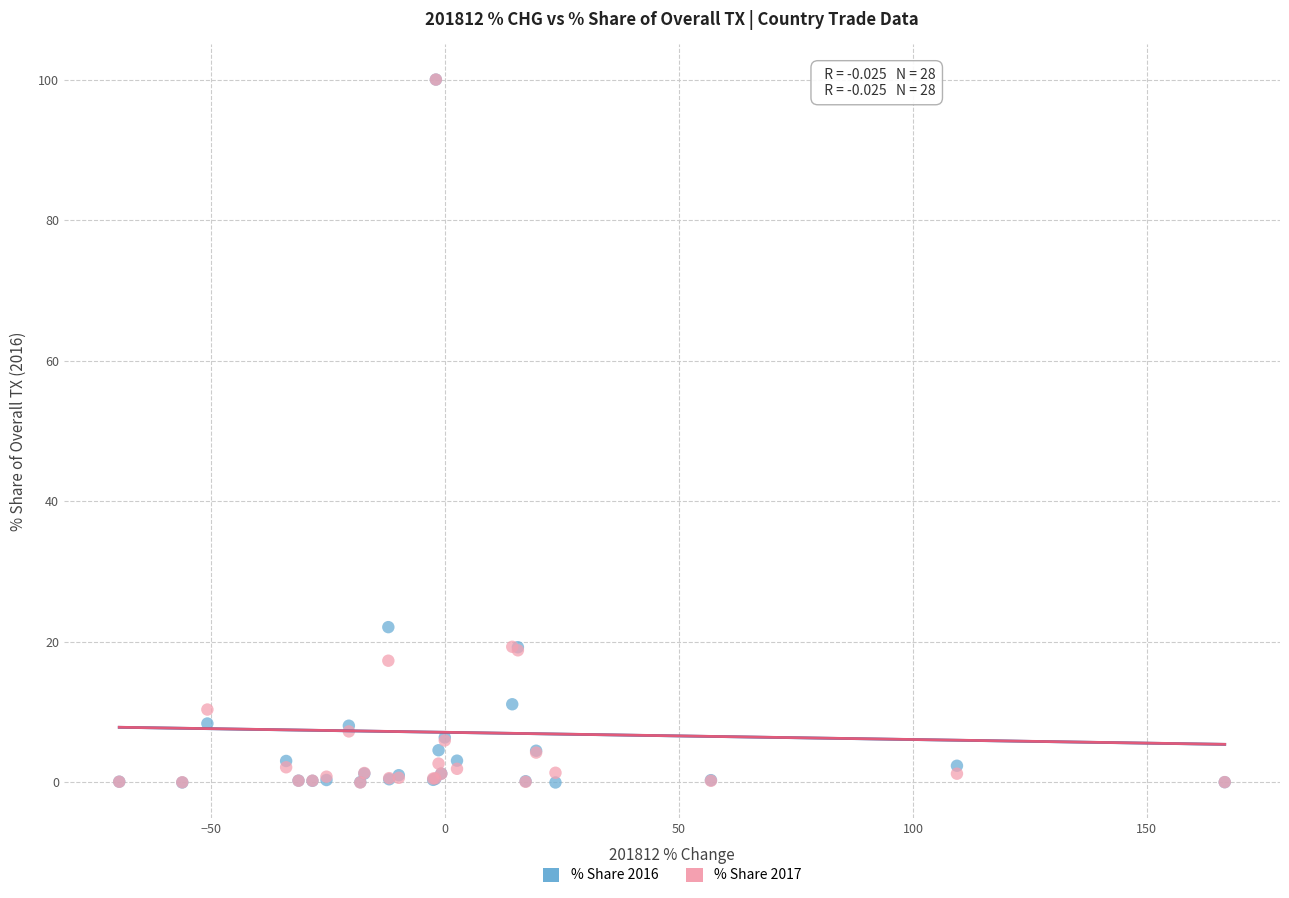

What are all the series names shown in the legend?

% Share 2016, % Share 2017